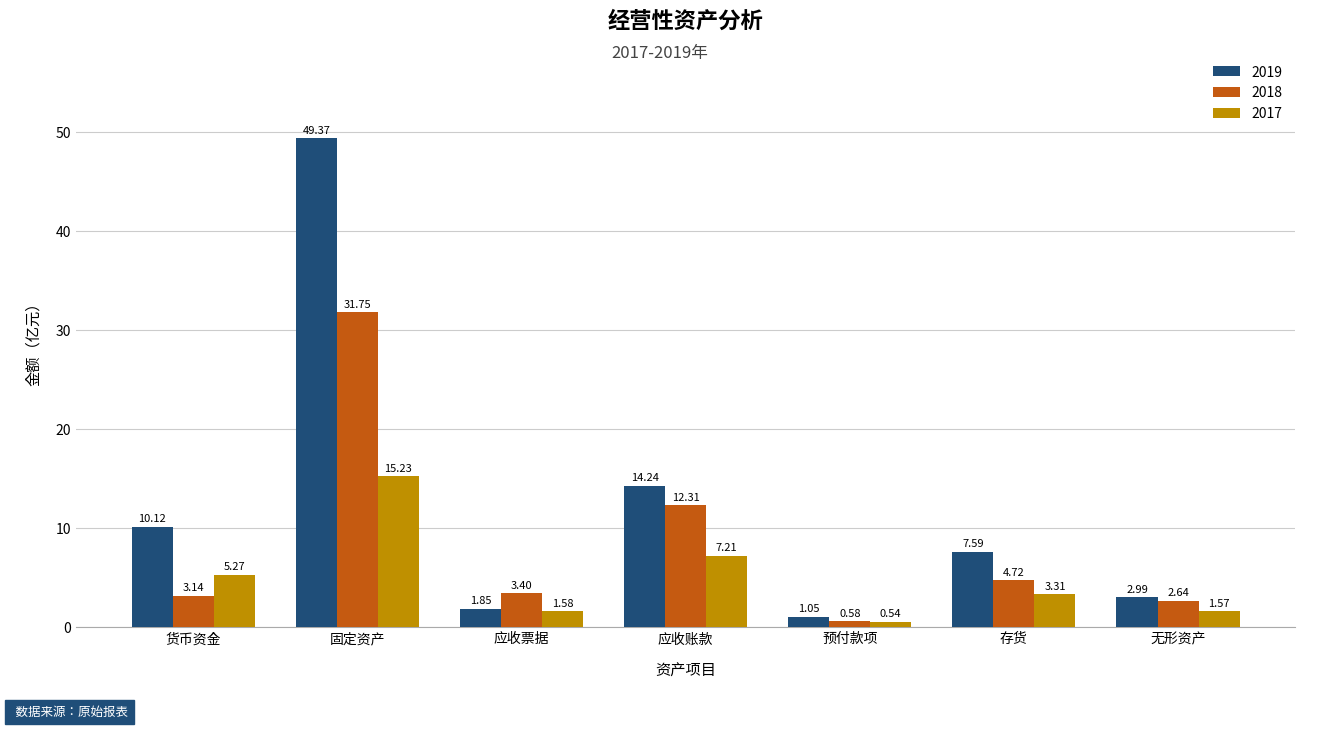

What is the difference between the 2017 values at 固定资产 and 无形资产?

13.7